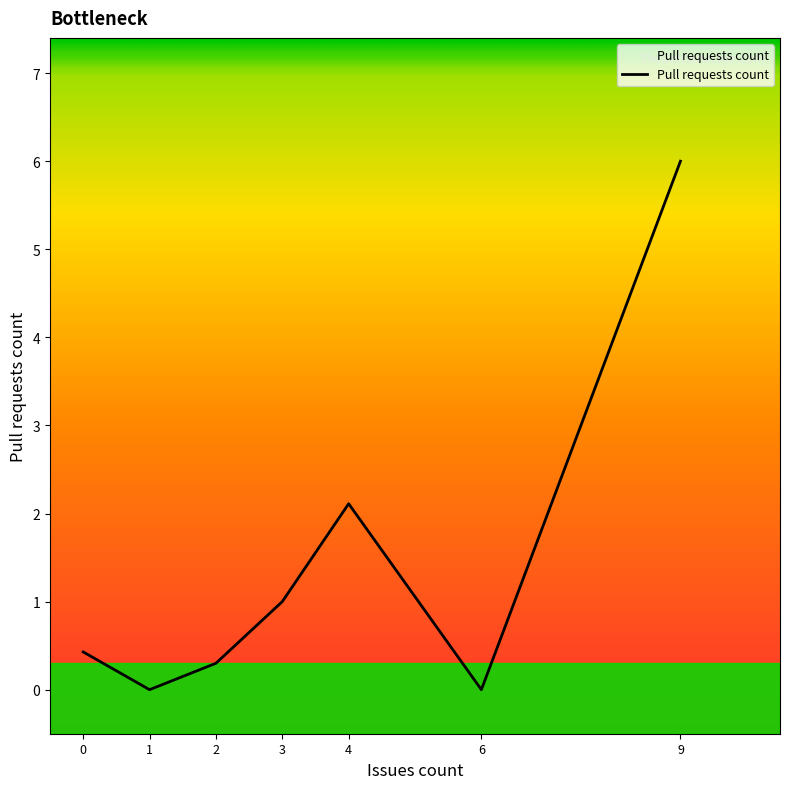

The chart shows a value of 3.1 at 4. True or false?

False